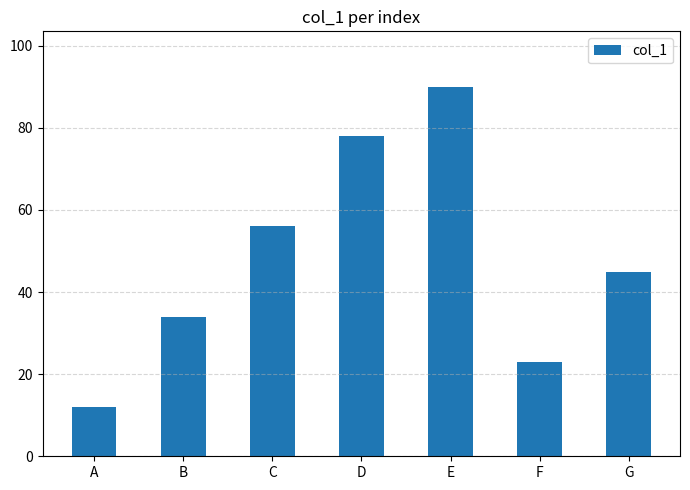

Approximately how many times larger is the value at B compared to F?

1.5